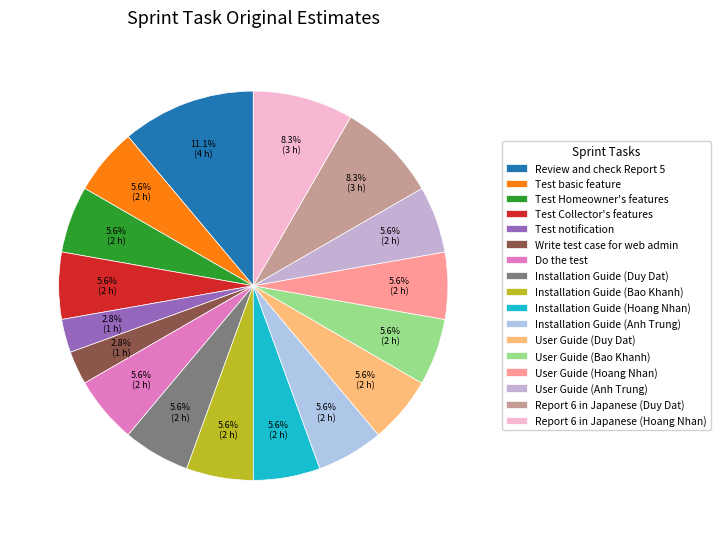

To the nearest percent, what portion does Test basic feature represent?

6%